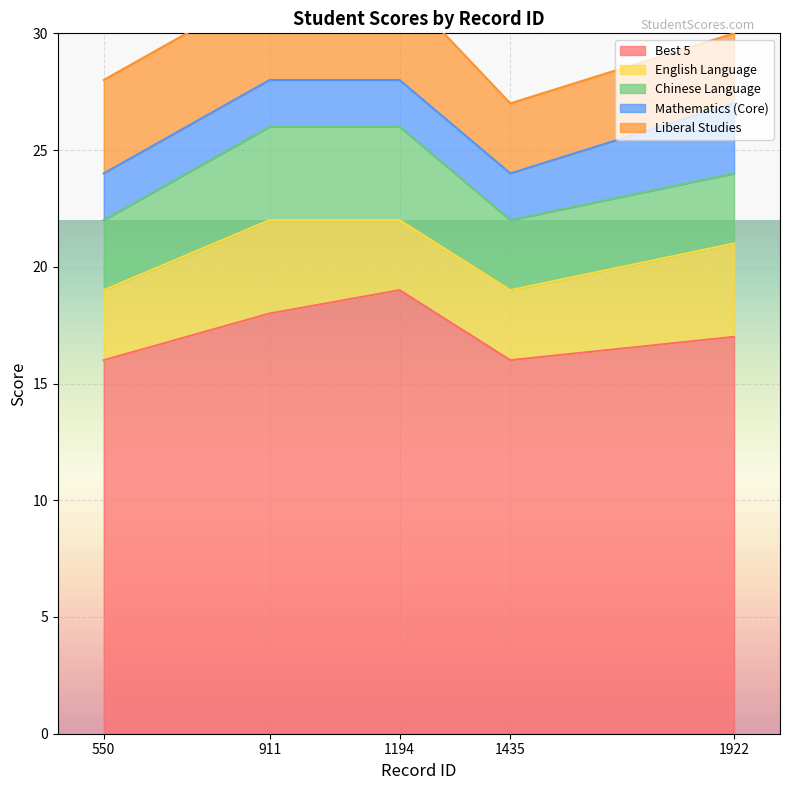

What is the smallest value displayed?

2